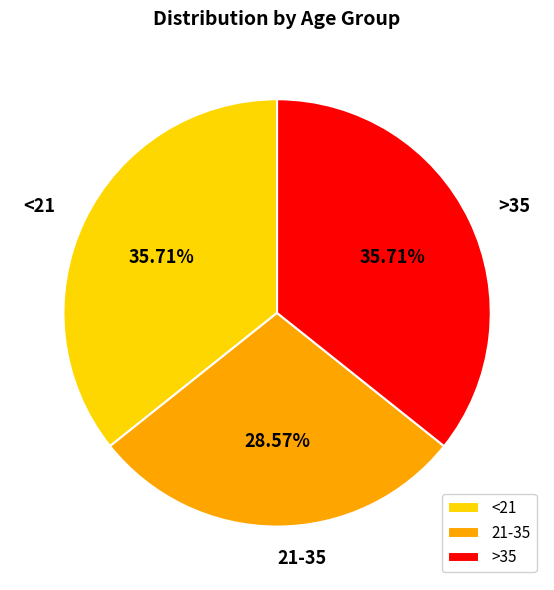

To the nearest percent, what portion does 21-35 represent?

29%